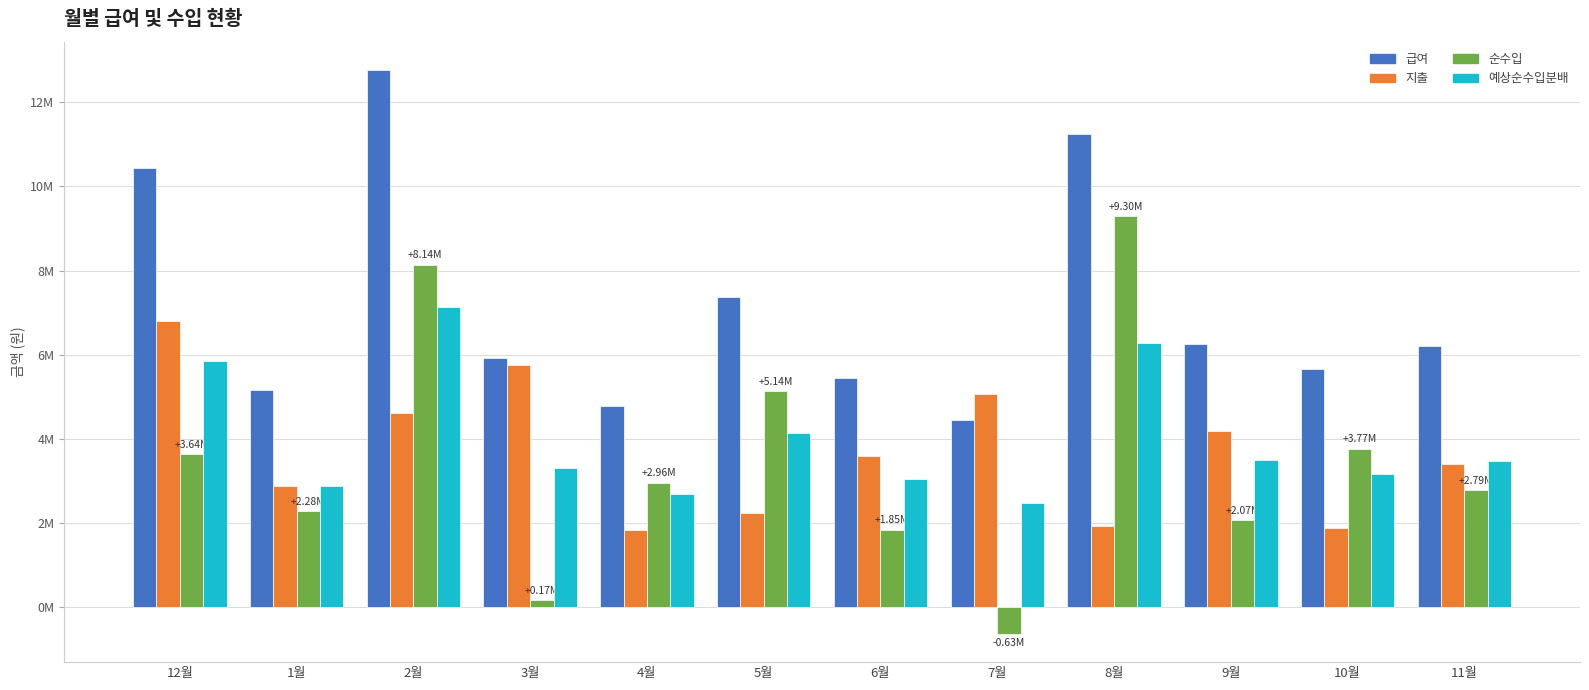

What are all the series names shown in the legend?

급여, 지출, 순수입, 예상순수입분배